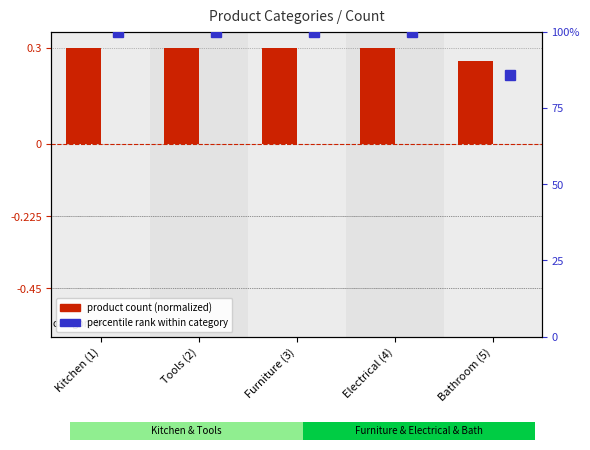

What is the label of the 1st bar from the right?

Bathroom (5)